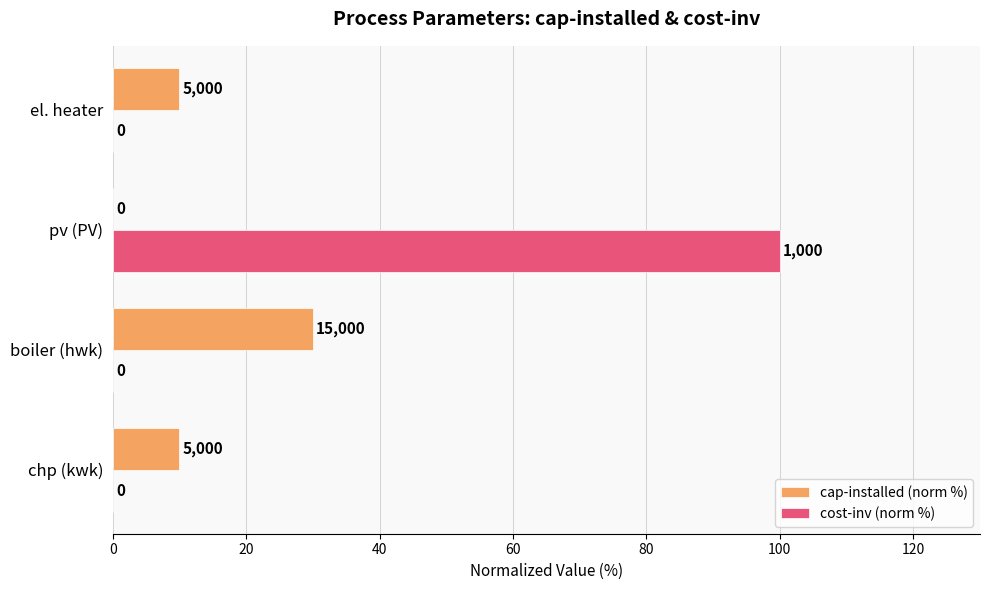

At which category does the chart reach its peak across all series?

pv (PV)